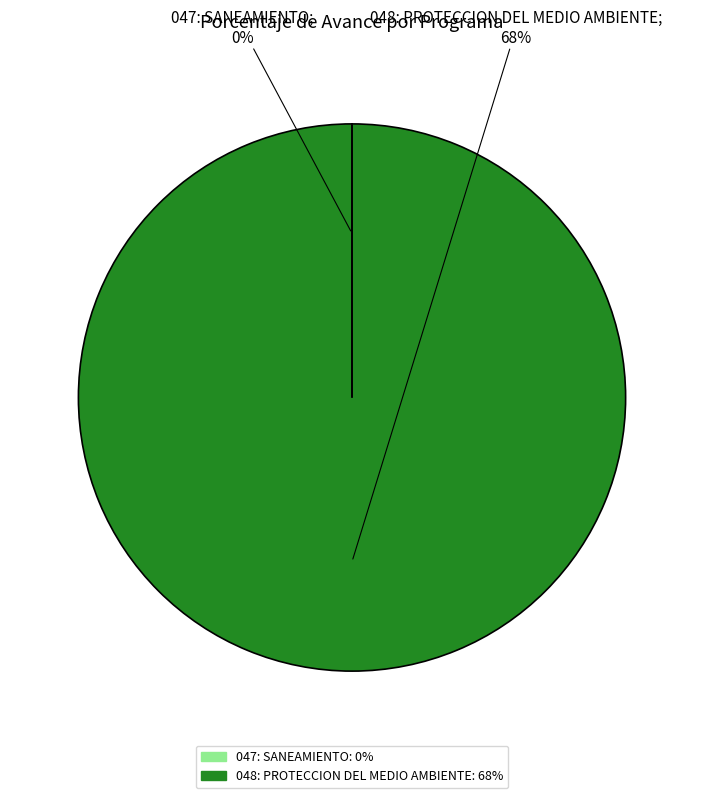

Is it true that 047: SANEAMIENTO is 0% of the pie?

True